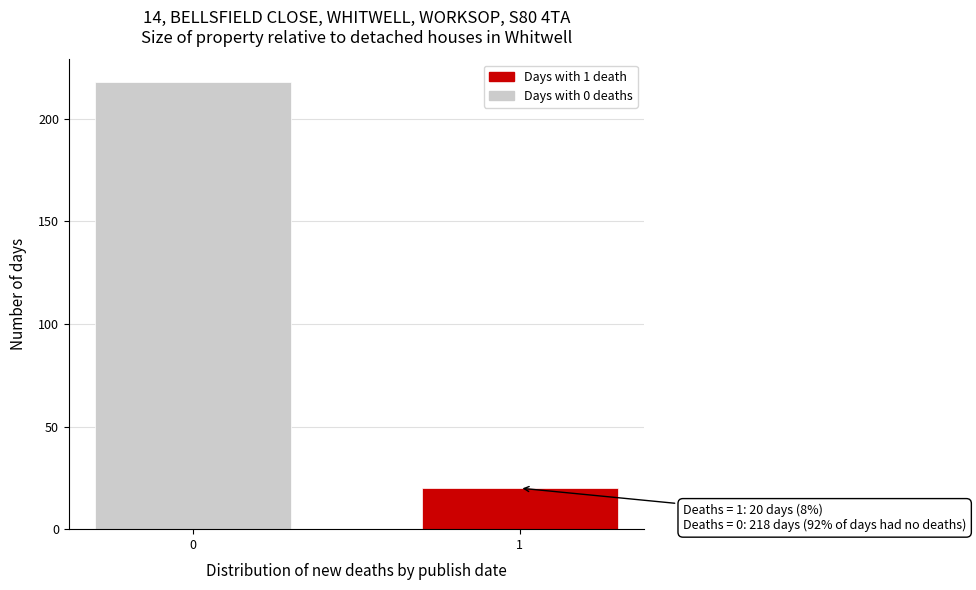

Reading left to right, list all the values displayed in this chart.

0=218	1=20